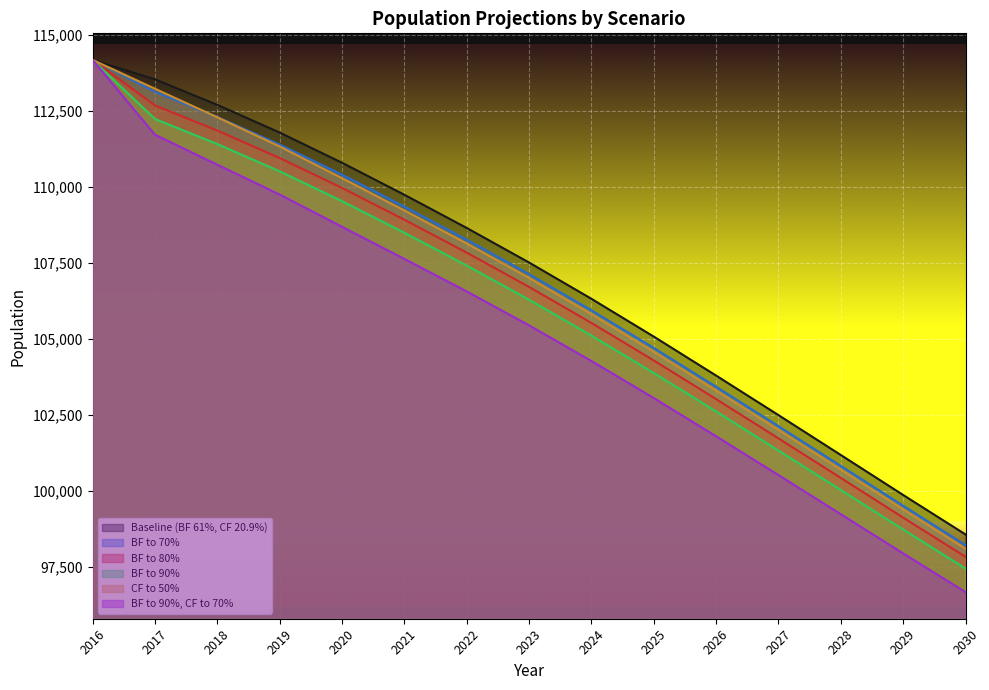

At which label is BF to 70% closest to 106199?

2024